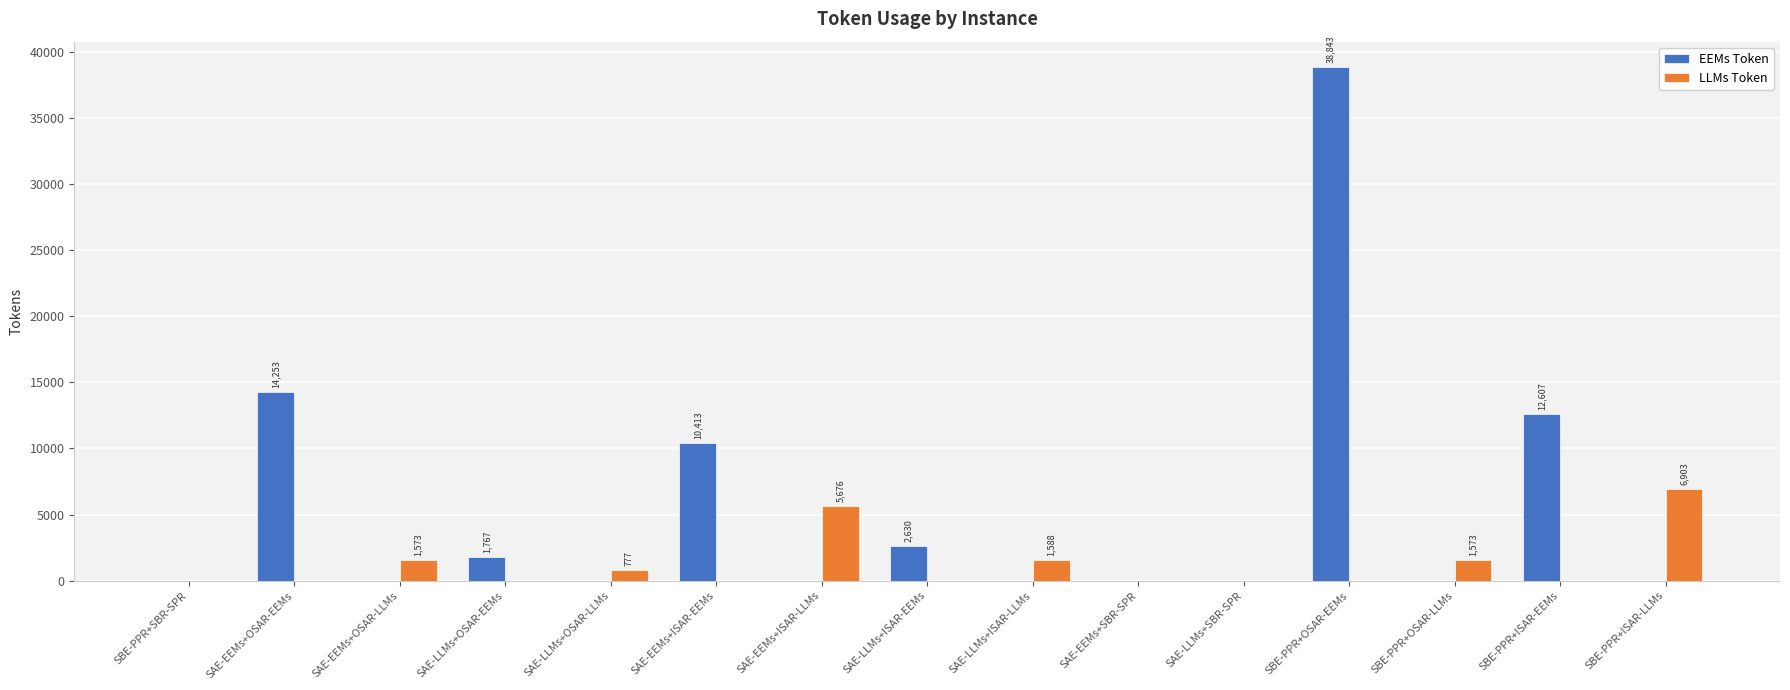

What is the sum of all LLMs Token values?

18091.2